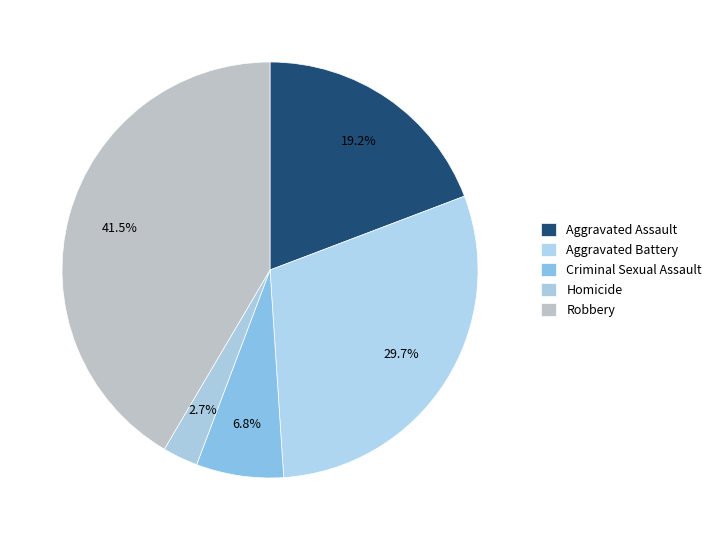

To the nearest percent, what portion does Homicide represent?

3%